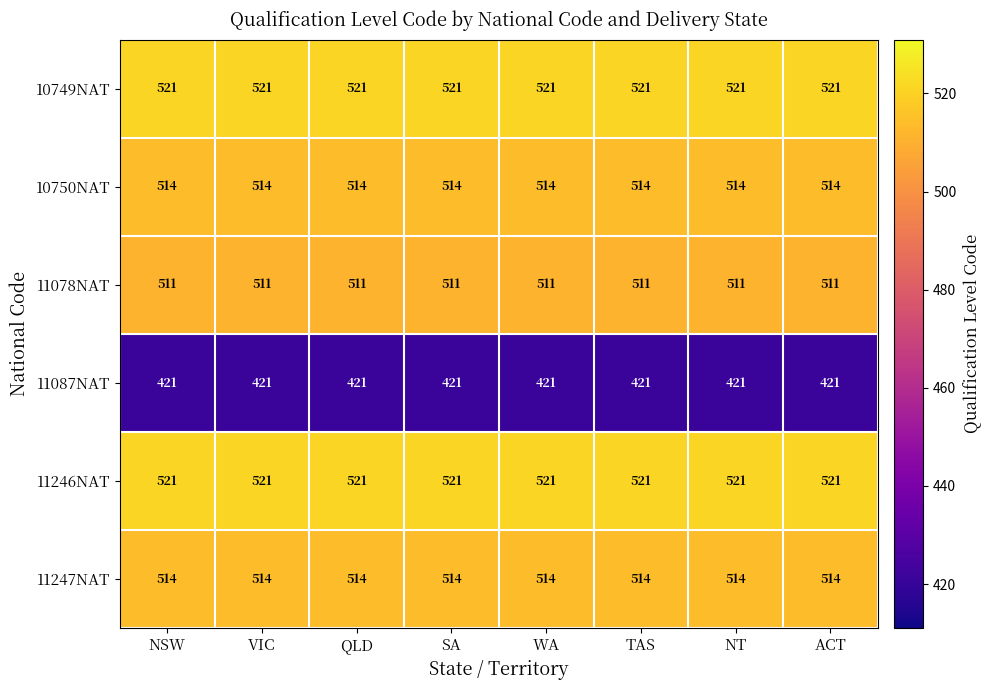

What is the sum of the 10749NAT values at QLD and NSW?

1042